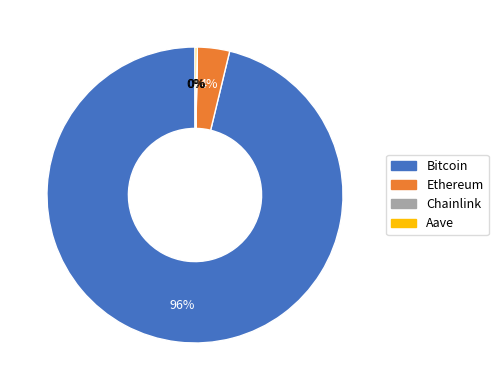

Is there a majority slice in this chart?

Yes